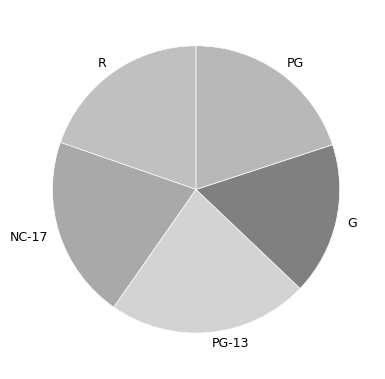

Approximately how many times larger is the value at R compared to G?

1.1